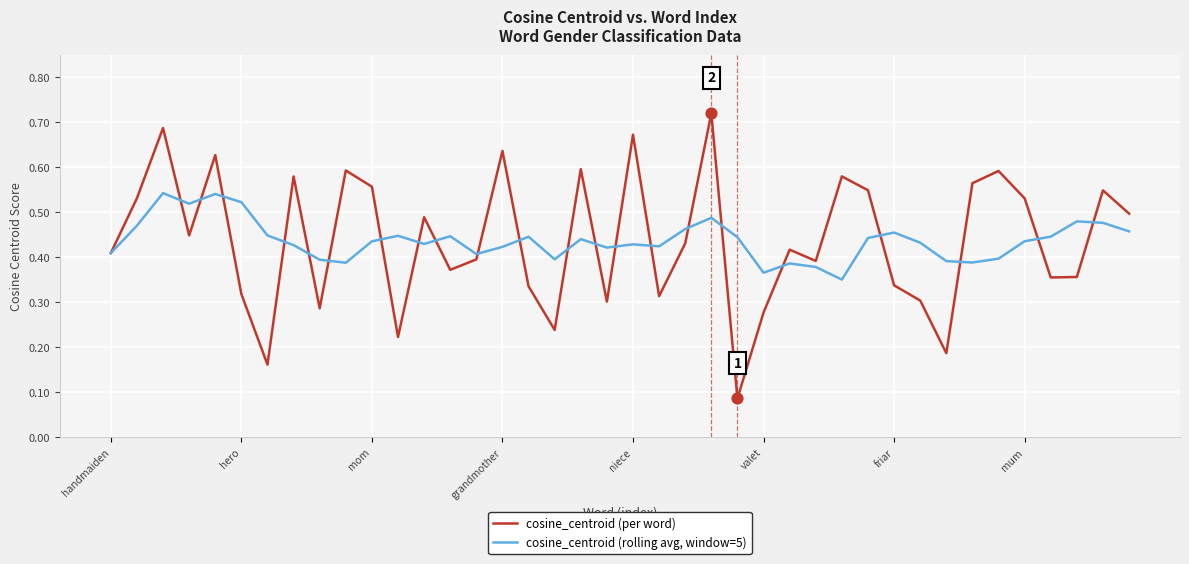

What are all the series names shown in the legend?

cosine_centroid (per word), cosine_centroid (rolling avg, window=5)